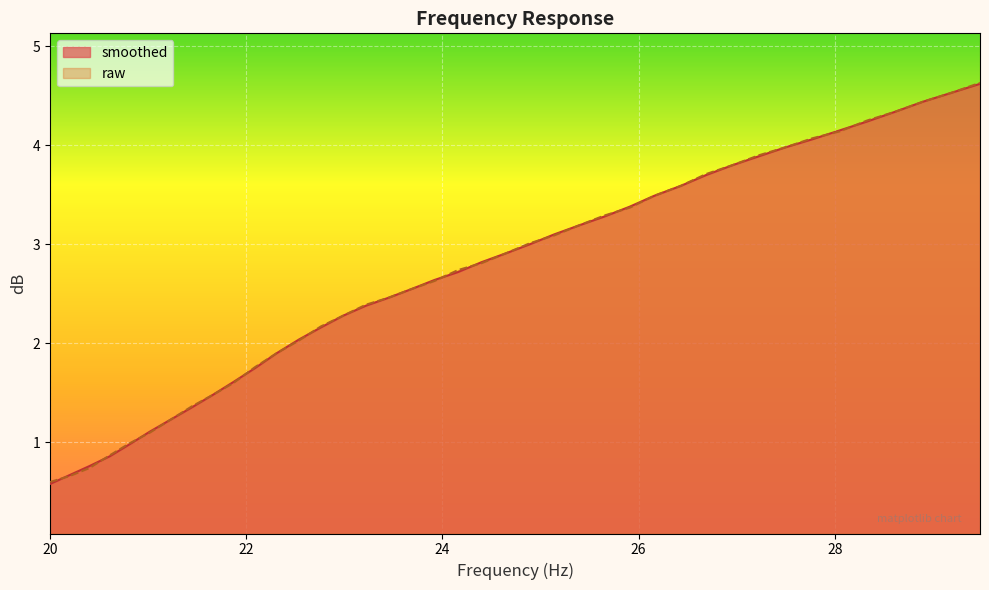

Rank the series by their maximum value, from highest to lowest.

raw, smoothed